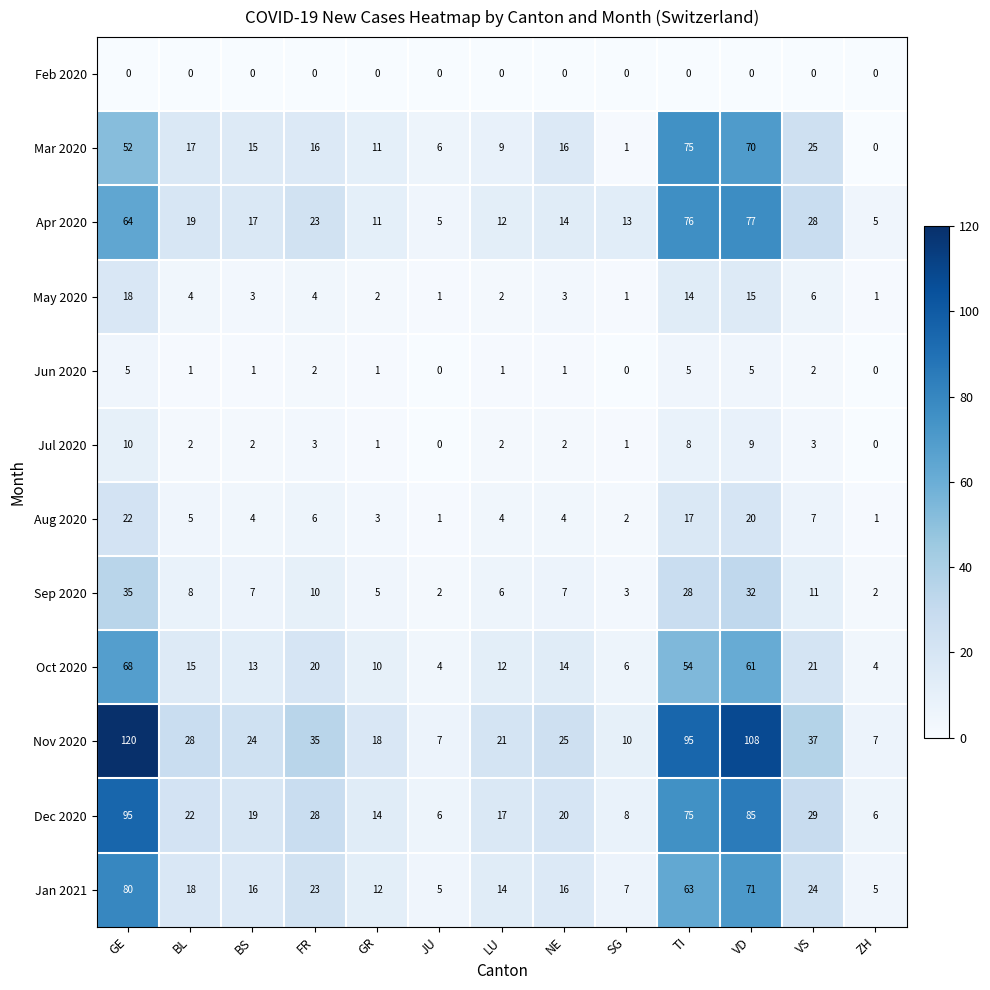

True or false: Apr 2020 has a value of 19 at BL.

True